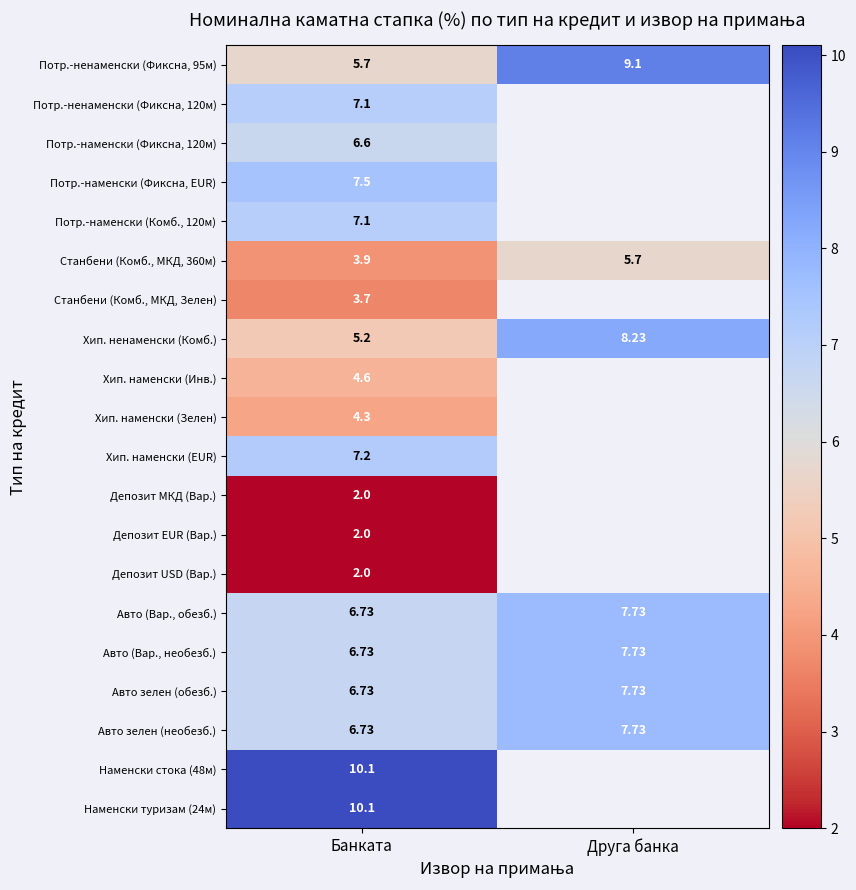

Where does the Авто (Вар., необезб.) series first go above 7?

Друга банка